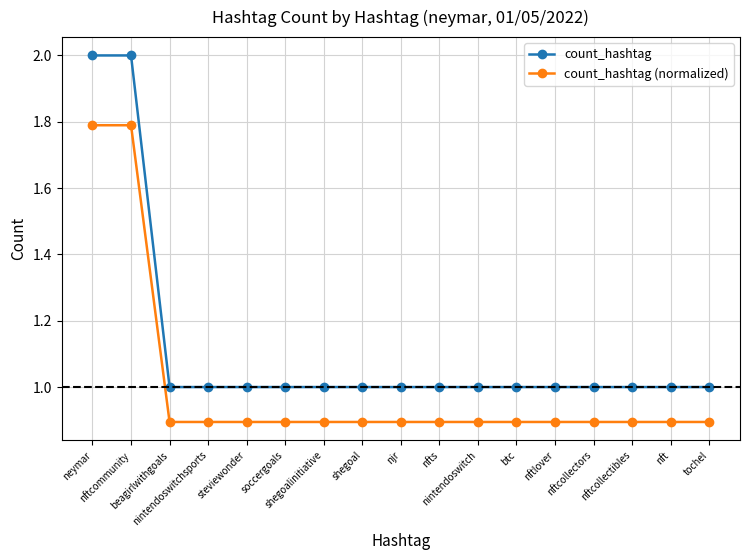

Does the chart have visible grid lines?

Yes